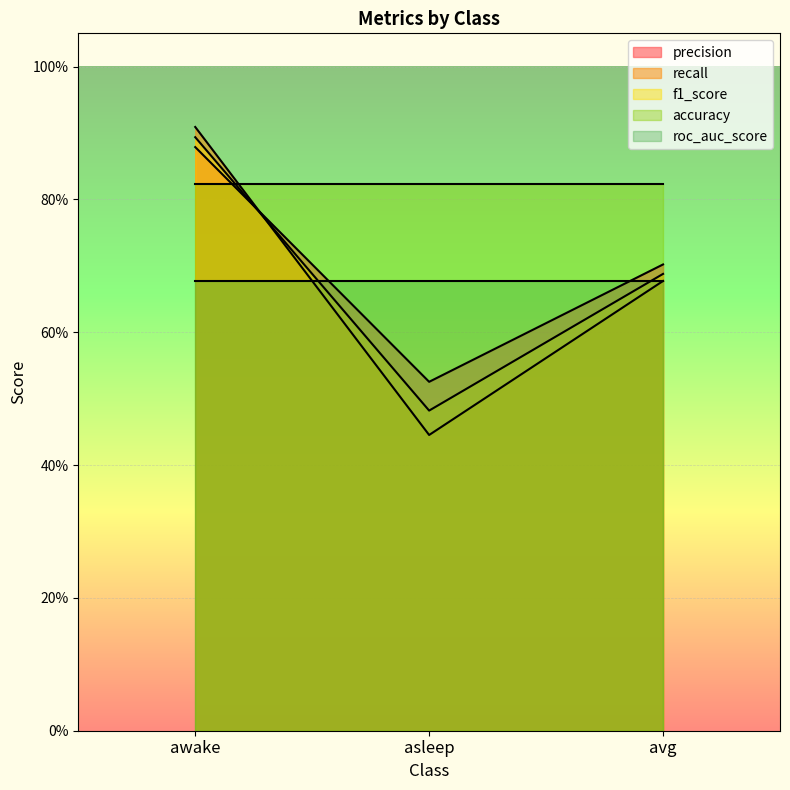

Count the precision values in the range 0 to 1.

3